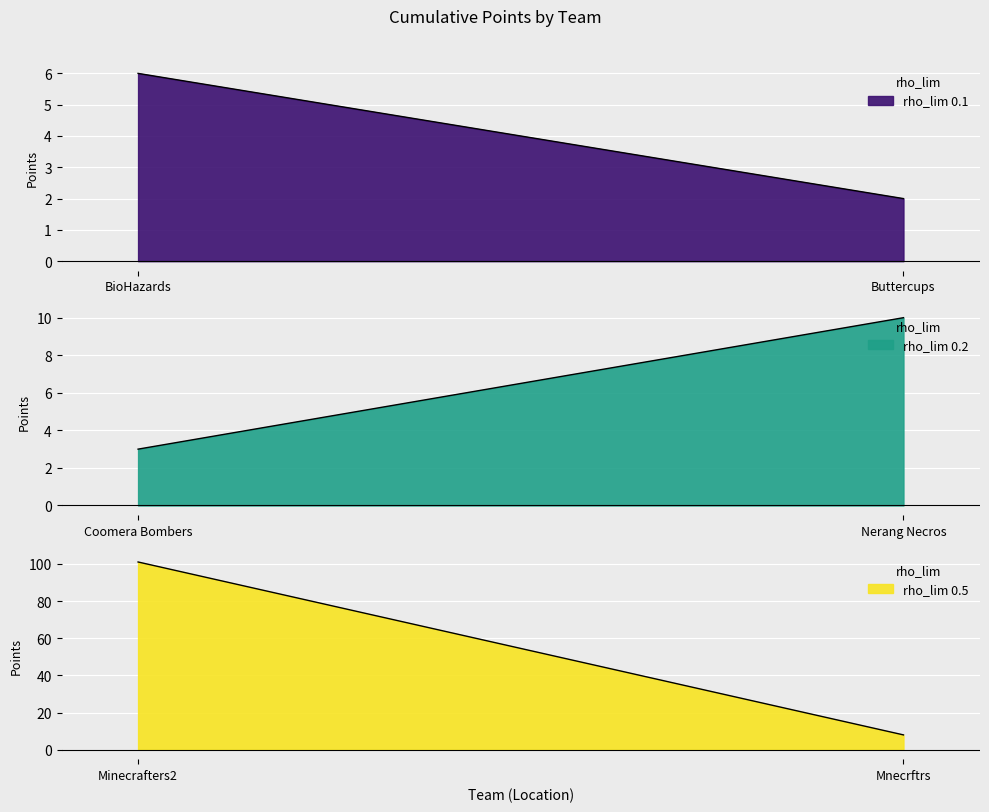

True or false: rho_lim 0.1 has a value of 9 at BioHazards.

False